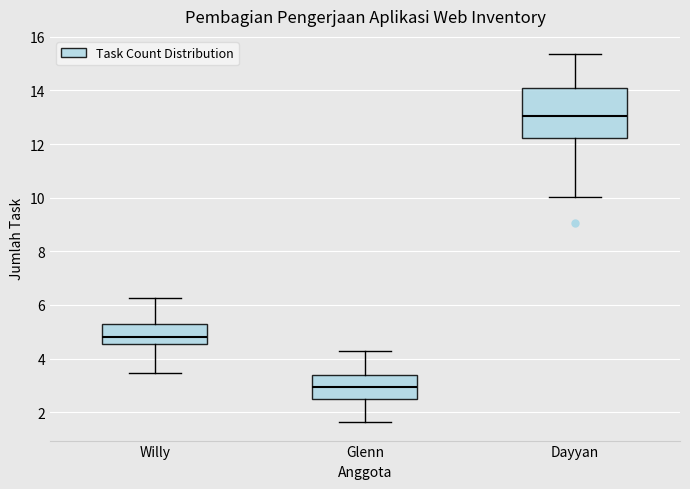

Where does the median line of the box for Dayyan sit on the y-axis? The values are not printed on the chart, so give them approximately, as read against the axis.

13.0